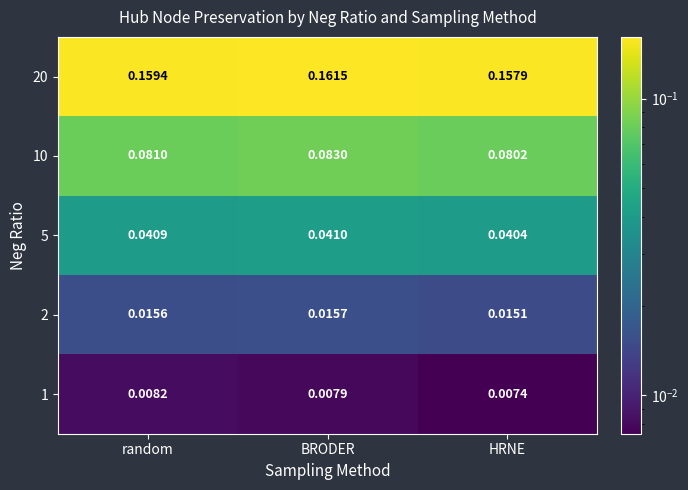

Which series has the largest range (max minus min)?

20